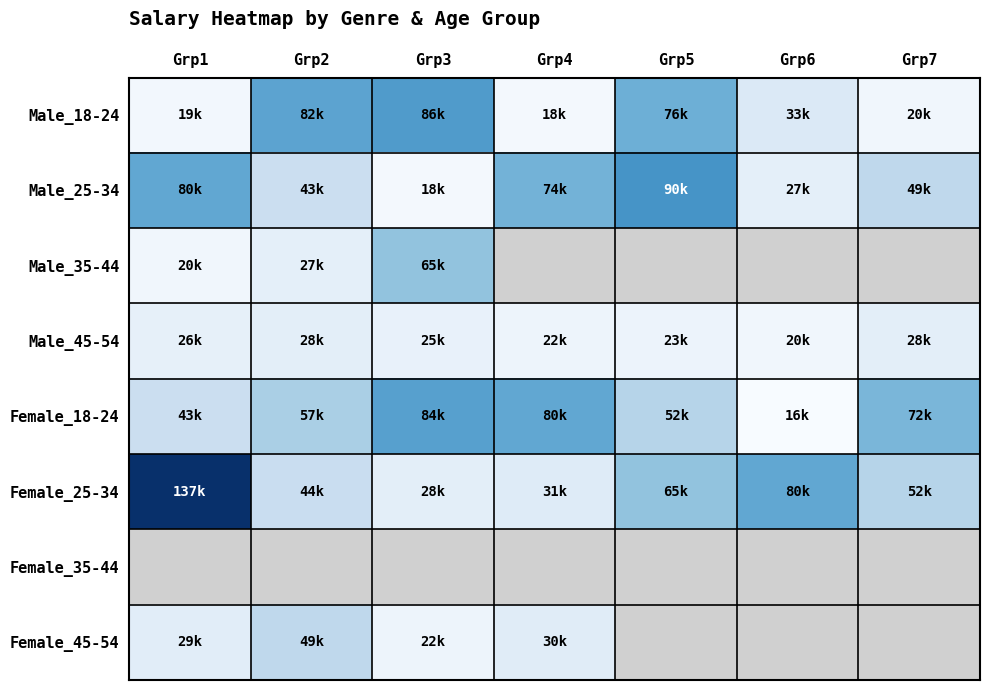

Is the value of Male_45-54 at Grp2 greater than the value of Male_18-24 at Grp6?

No